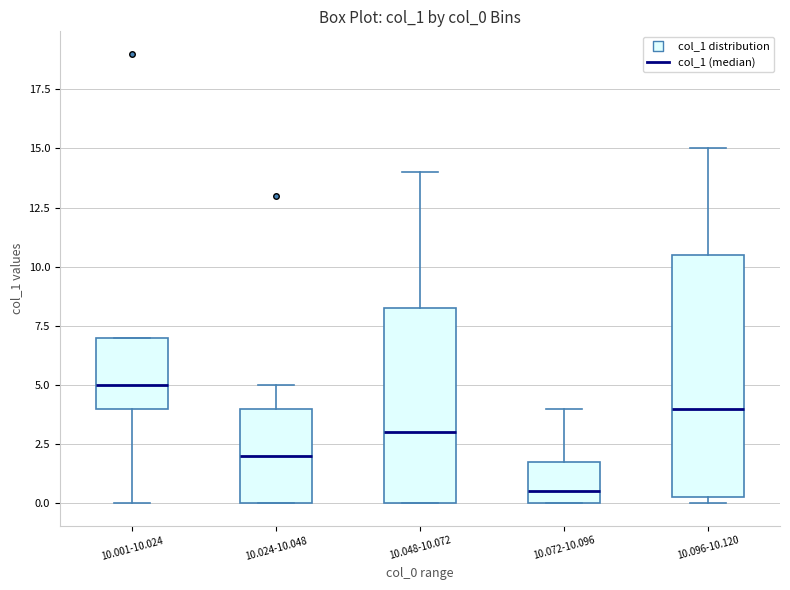

Comparing the boxes themselves (not the whiskers), which one is the tallest?

10.096-10.120